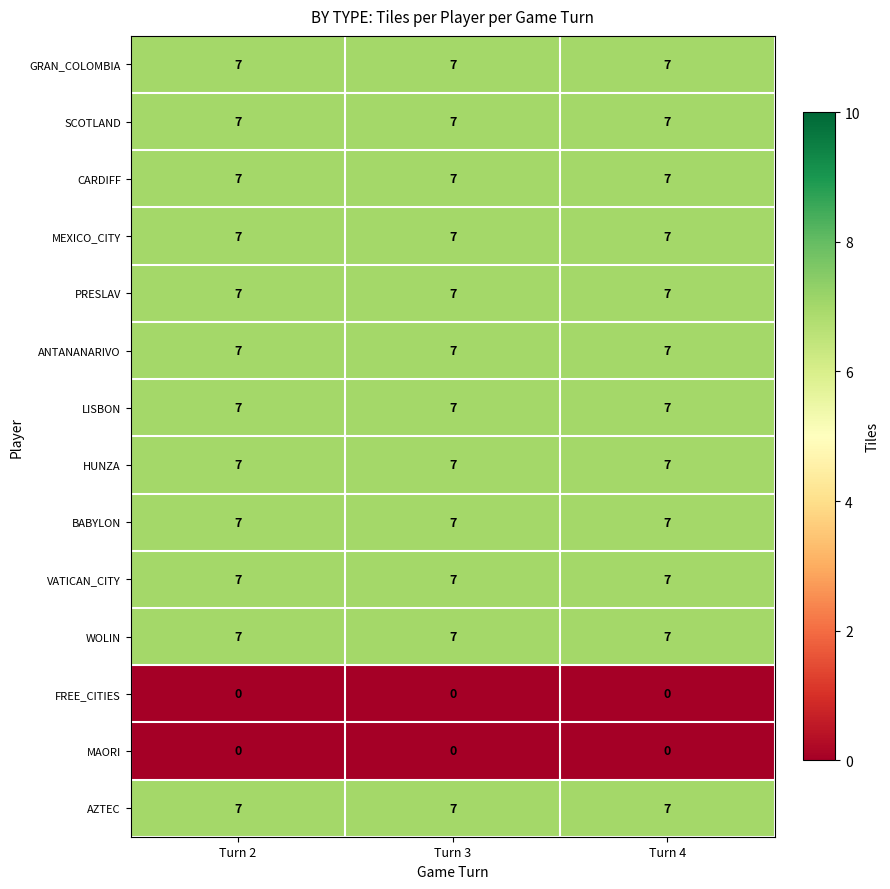

What is the sum of the WOLIN values at Turn 4 and Turn 2?

14